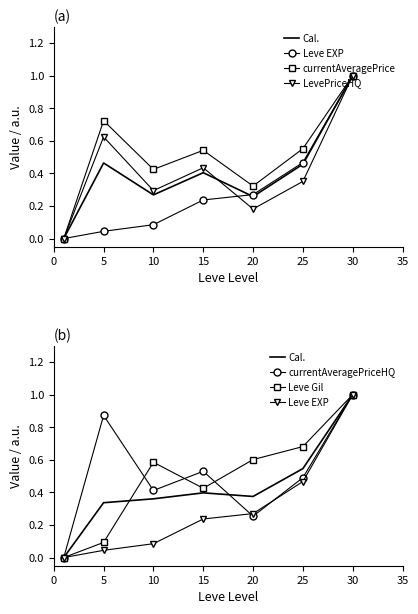

What are all the series names shown in the legend?

Cal., Leve EXP, currentAveragePrice, LevePriceHQ, currentAveragePriceHQ, Leve Gil